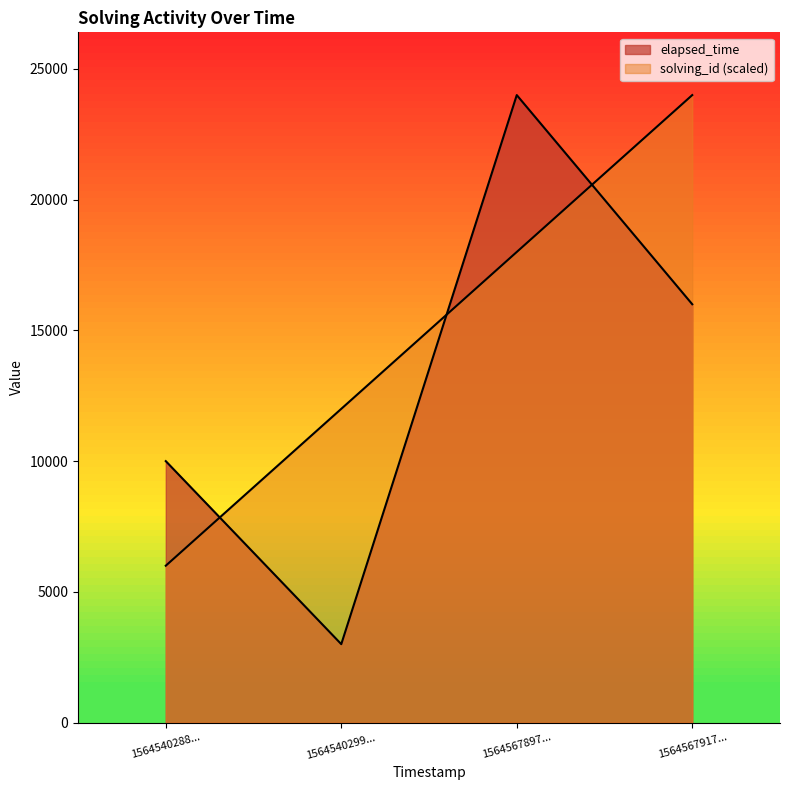

Which series has the largest range (max minus min)?

elapsed_time